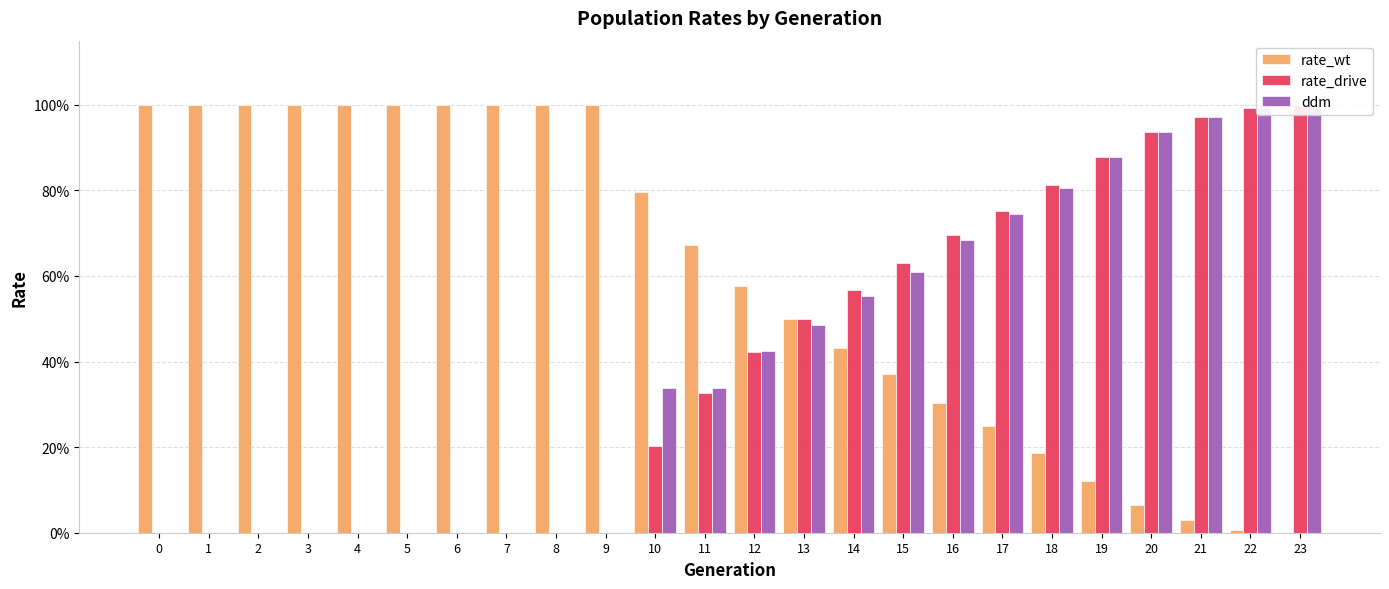

The value of rate_wt at 12 is 0.2. True or false?

False